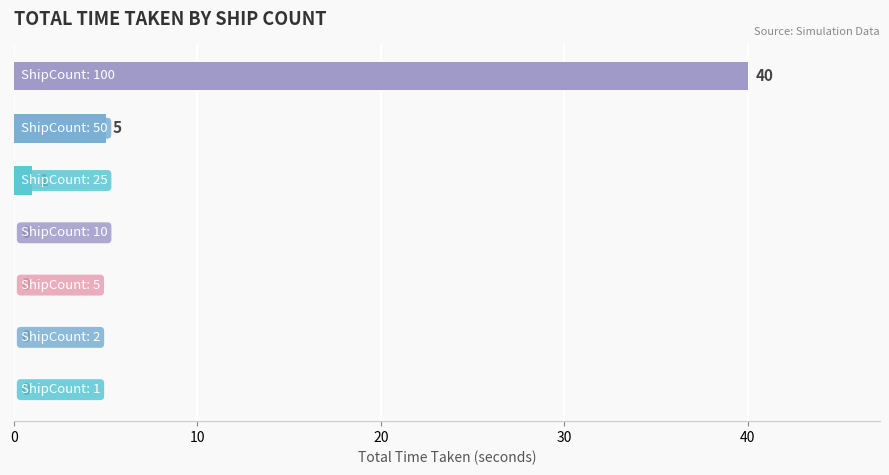

What is the maximum value shown in the chart?

40